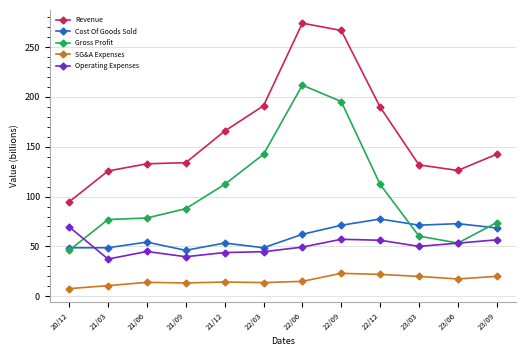

At 21/09, list the series in order from largest to smallest.

Revenue, Gross Profit, Cost Of Goods Sold, Operating Expenses, SG&A Expenses